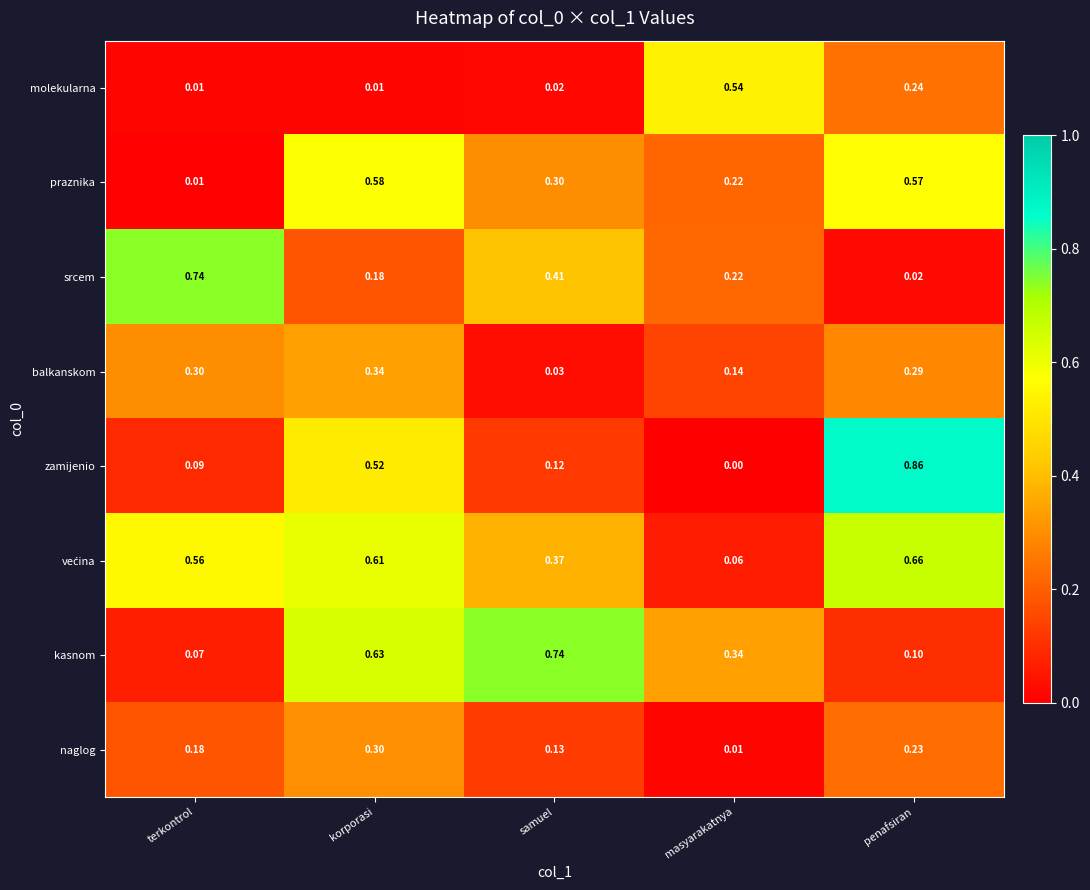

Count the number of data series in this chart.

8